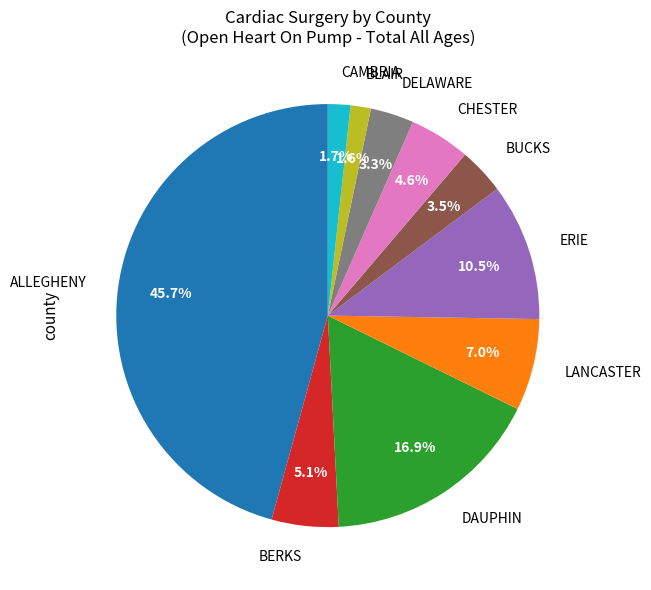

What is the largest slice in the pie chart?

ALLEGHENY